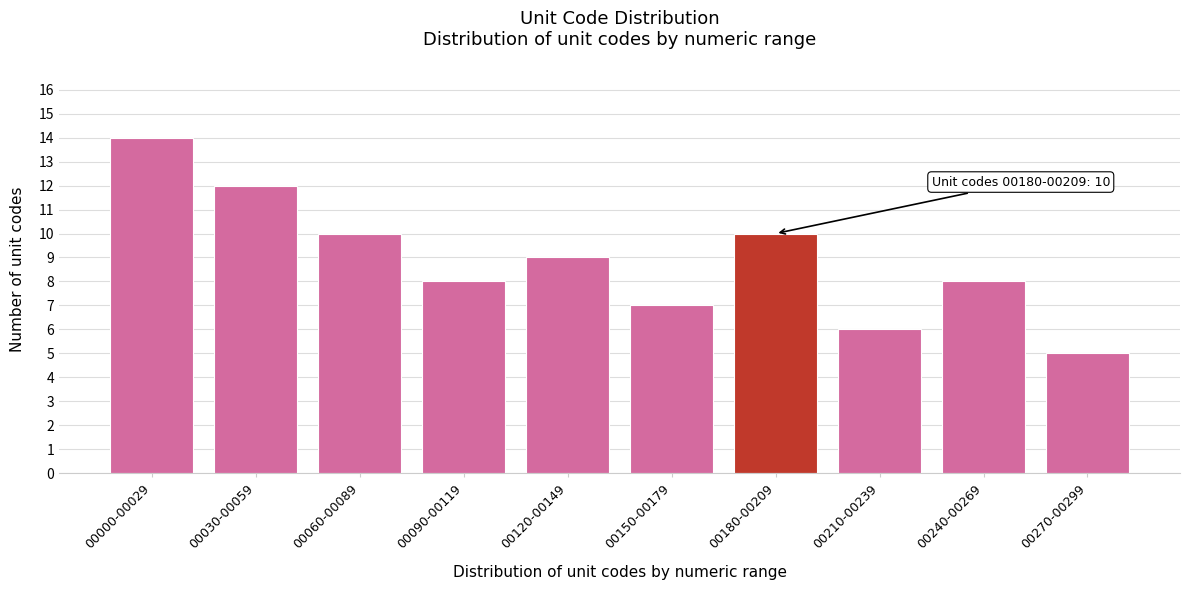

Reading right to left, what are all the values shown in this chart?

00270-00299=5	00240-00269=8	00210-00239=6	00180-00209=10	00150-00179=7	00120-00149=9	00090-00119=8	00060-00089=10	00030-00059=12	00000-00029=14